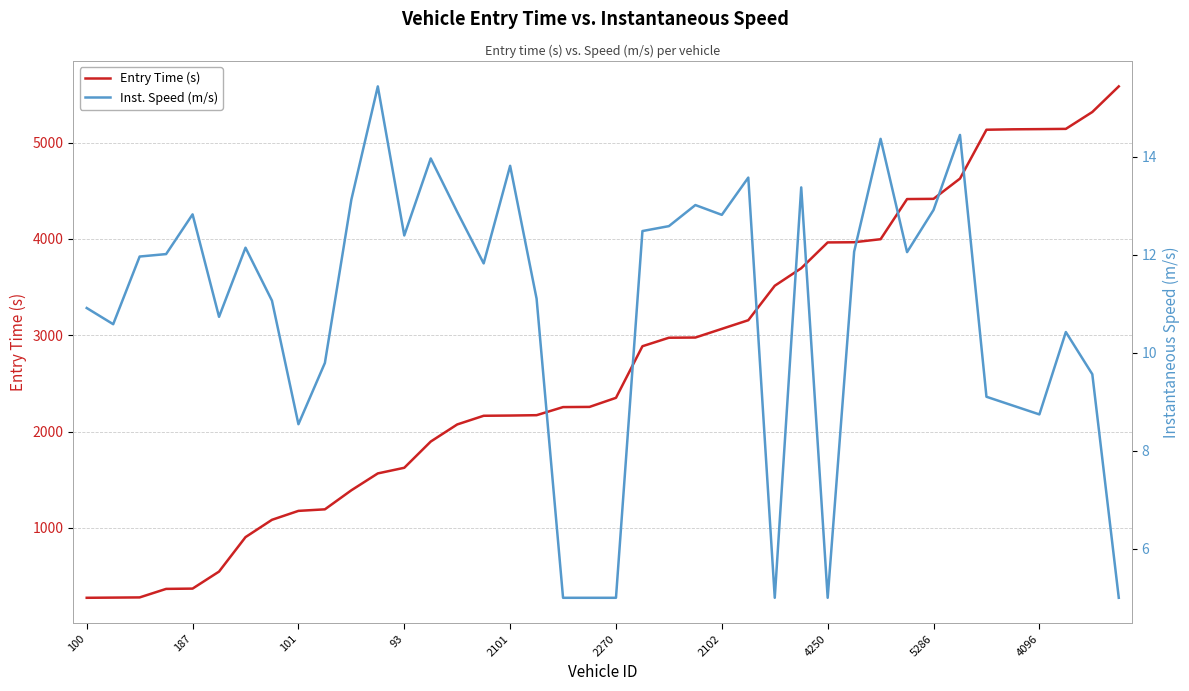

The value of Entry Time (s) at 2101 is 2166.1. True or false?

True